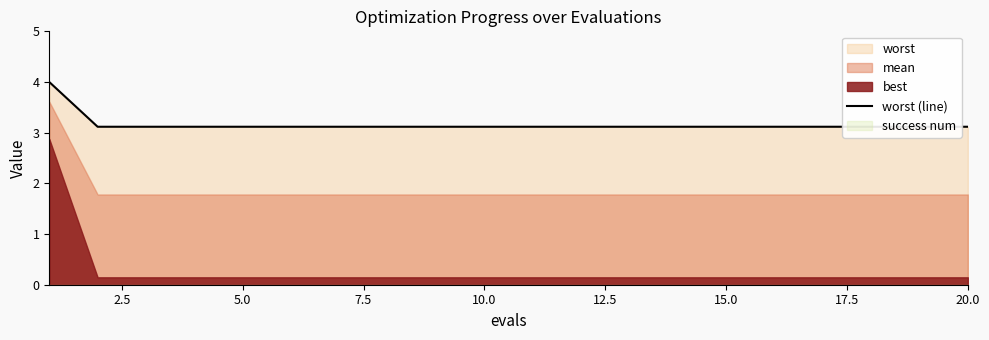

The value at 15.0 is 4.2. True or false?

False